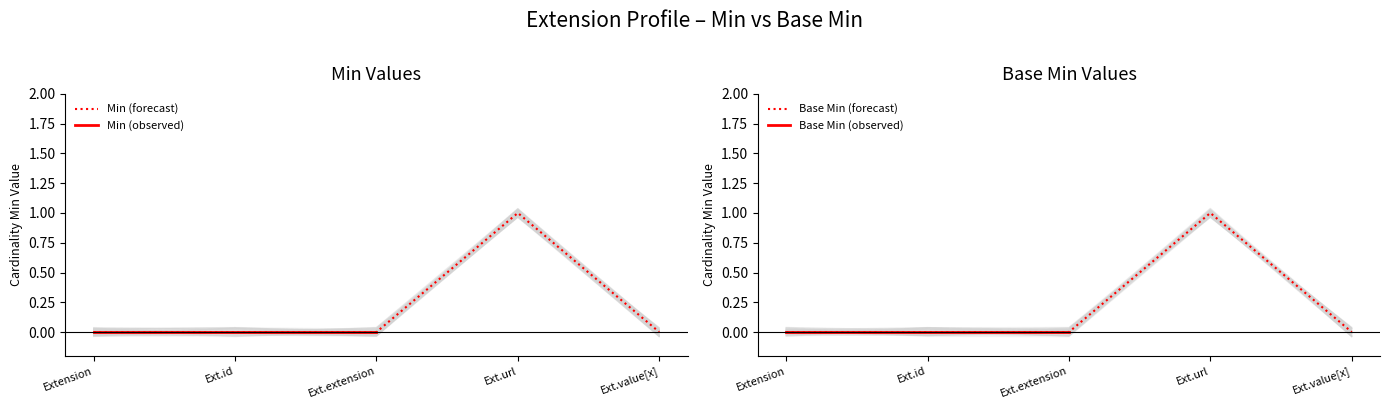

What is the highest value of the Base Min series?

1